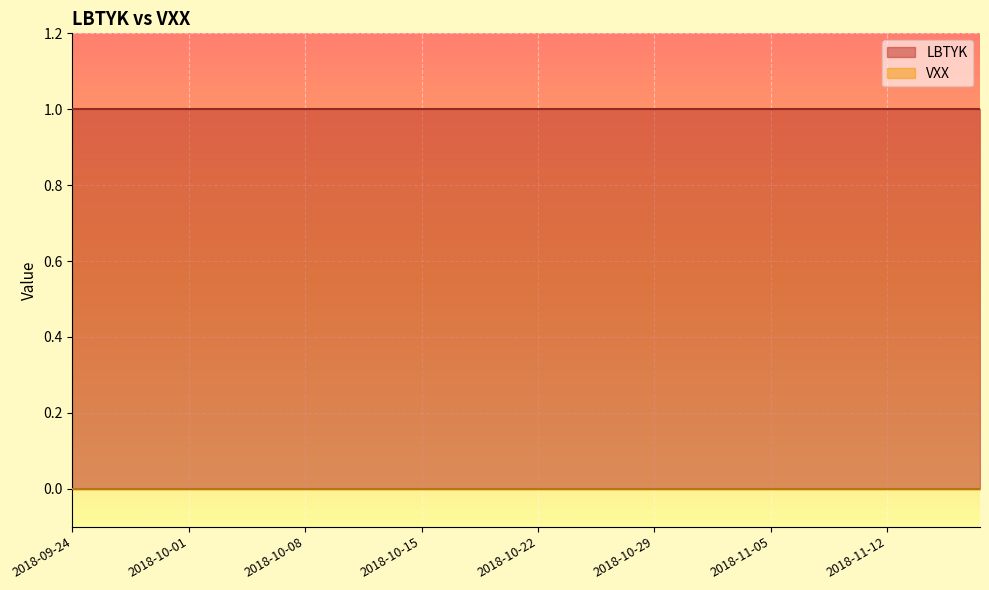

True or false: LBTYK and VXX cross at least once.

False